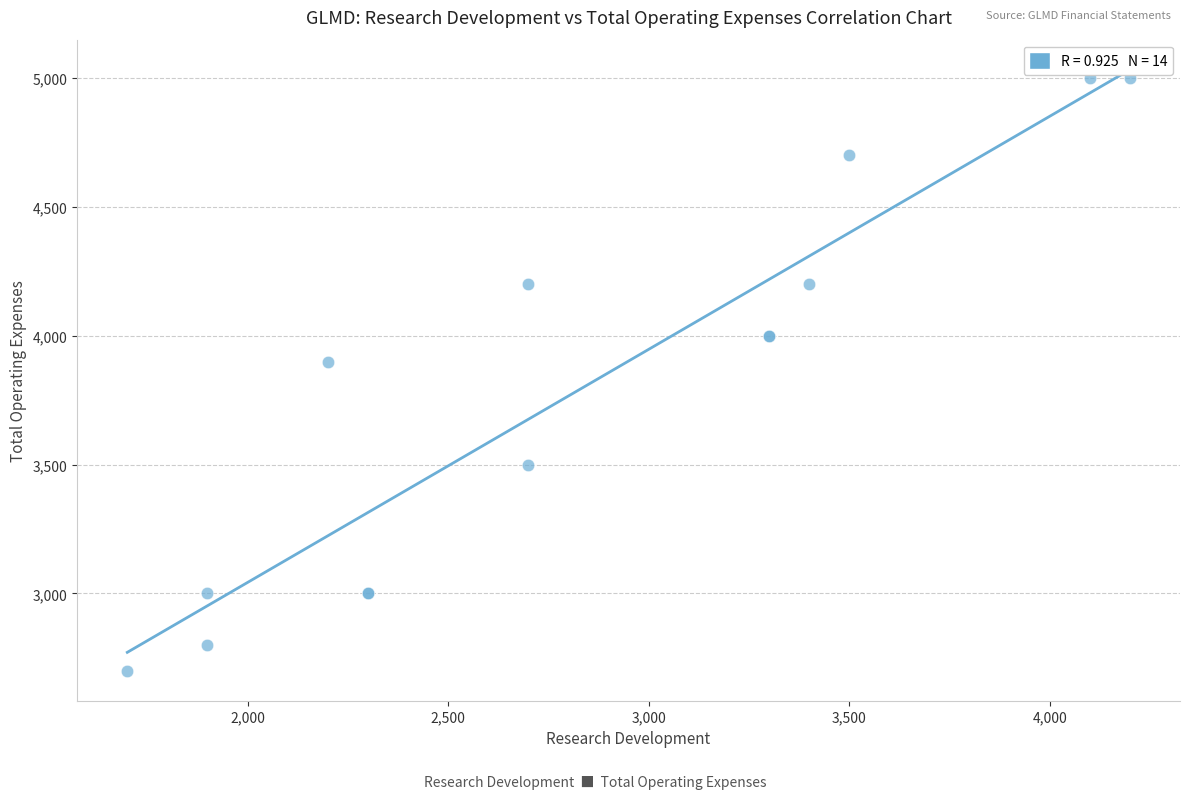

What Y value in the scatter plot is closest to 3850?

3900